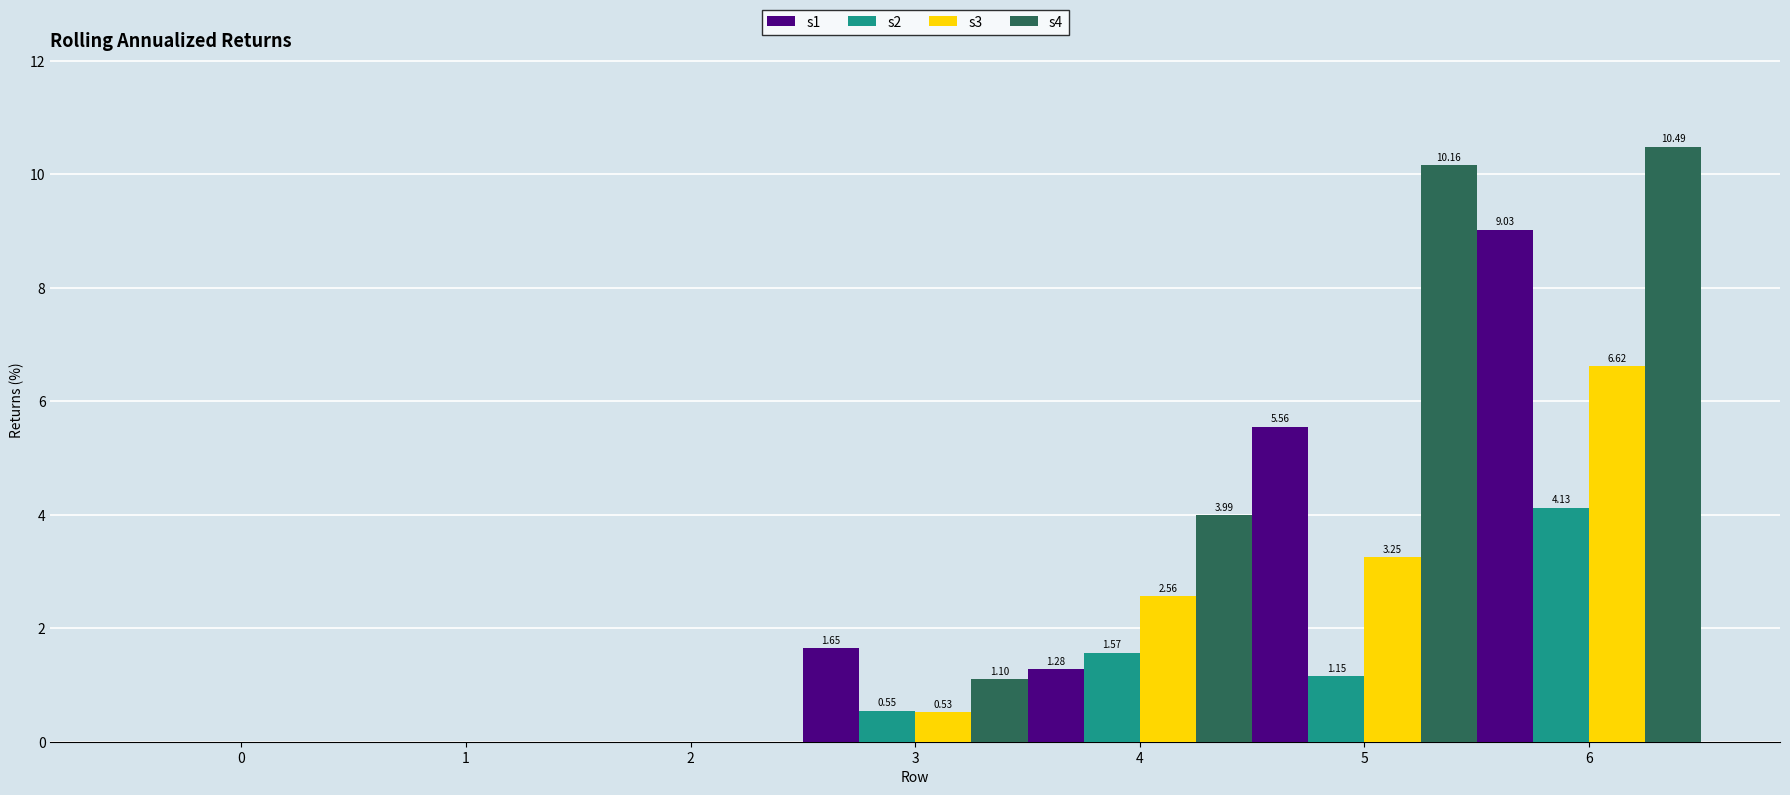

What are all the series names shown in the legend?

s1, s2, s3, s4